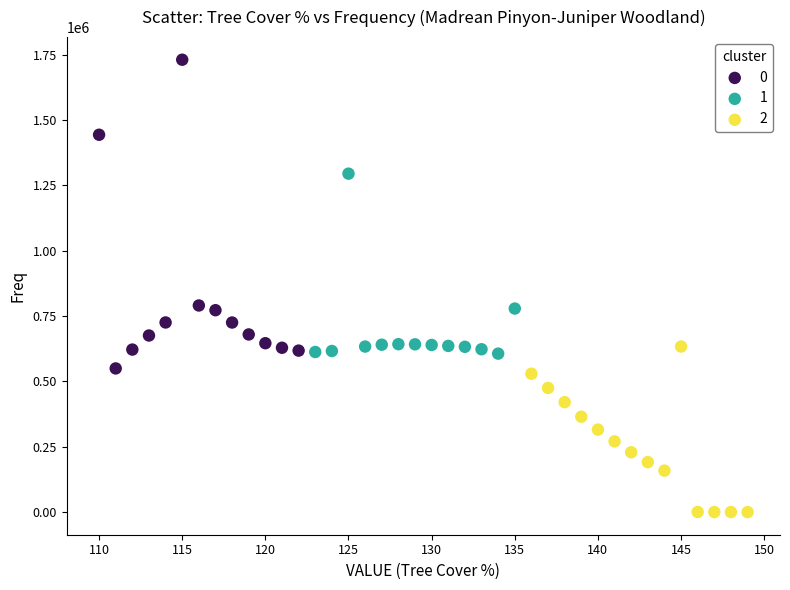

Which series reaches the minimum Y coordinate?

2